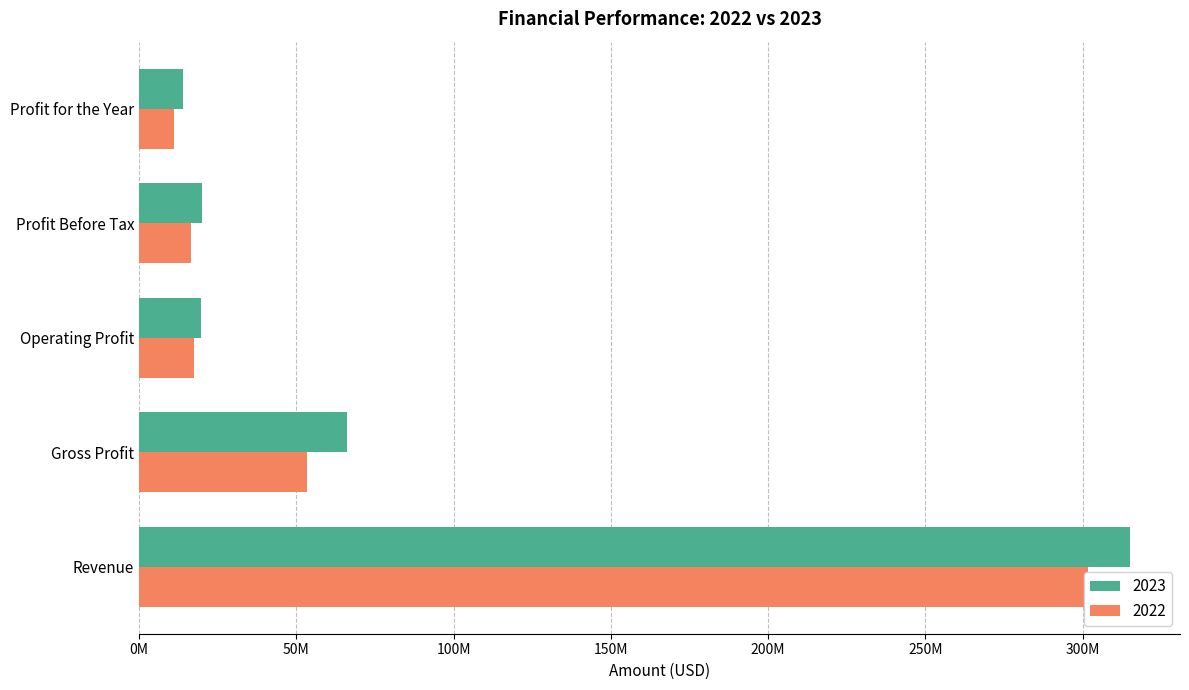

Reading left to right, list all the values displayed in this chart.

2023: Revenue=315145019	Gross Profit=66073622	Operating Profit=19717997	Profit Before Tax=19941787	Profit for the Year=14054042
2022: Revenue=301558406	Gross Profit=53395234	Operating Profit=17555790	Profit Before Tax=16432489	Profit for the Year=11147459